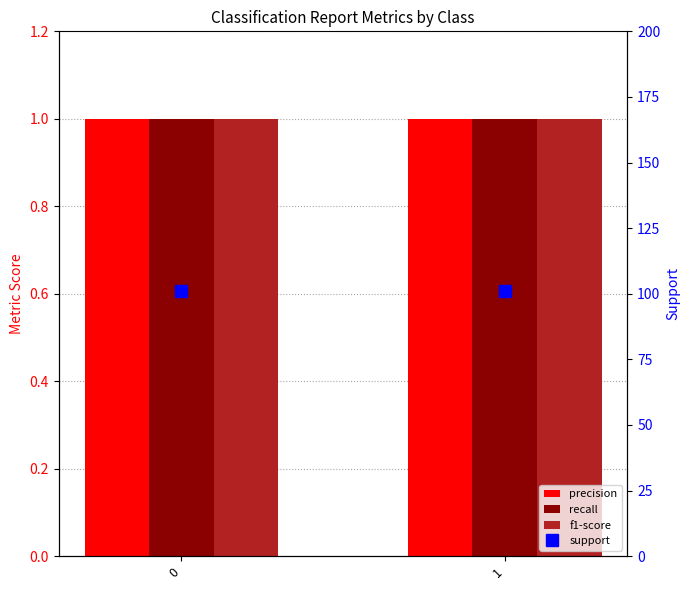

What is the sum of the precision values at 0 and 1?

2